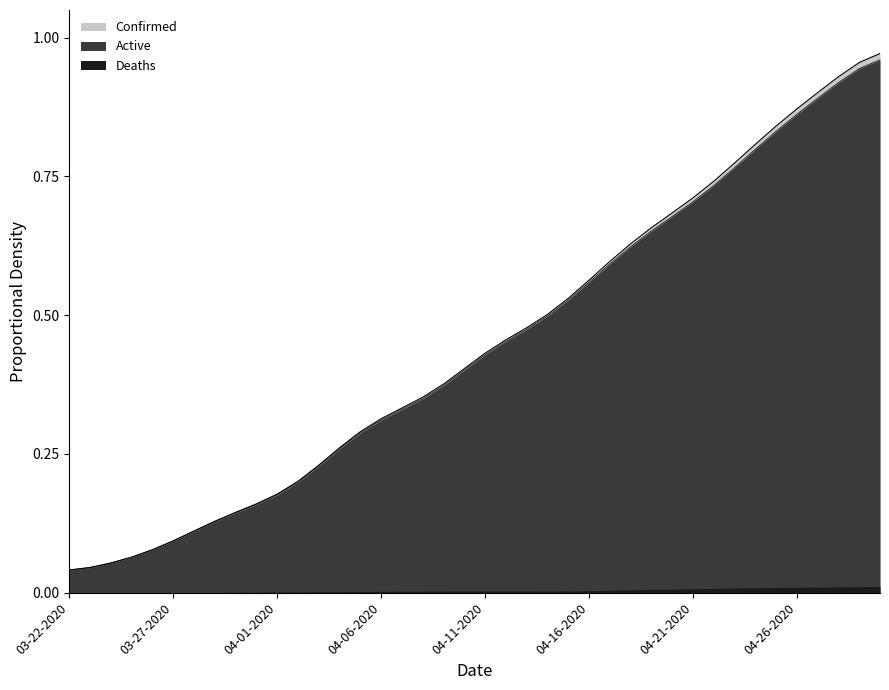

What is the sum of all Confirmed values?

17.9